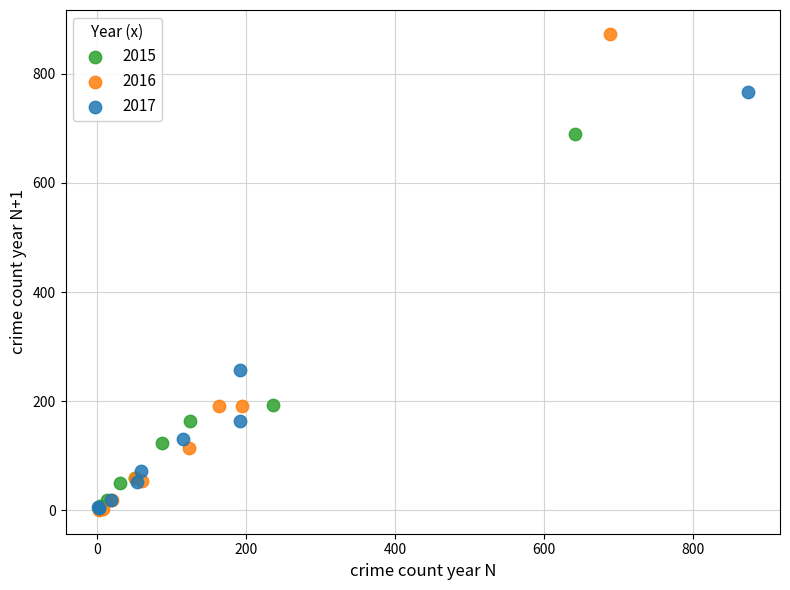

What are all the series names shown in the legend?

2015, 2016, 2017